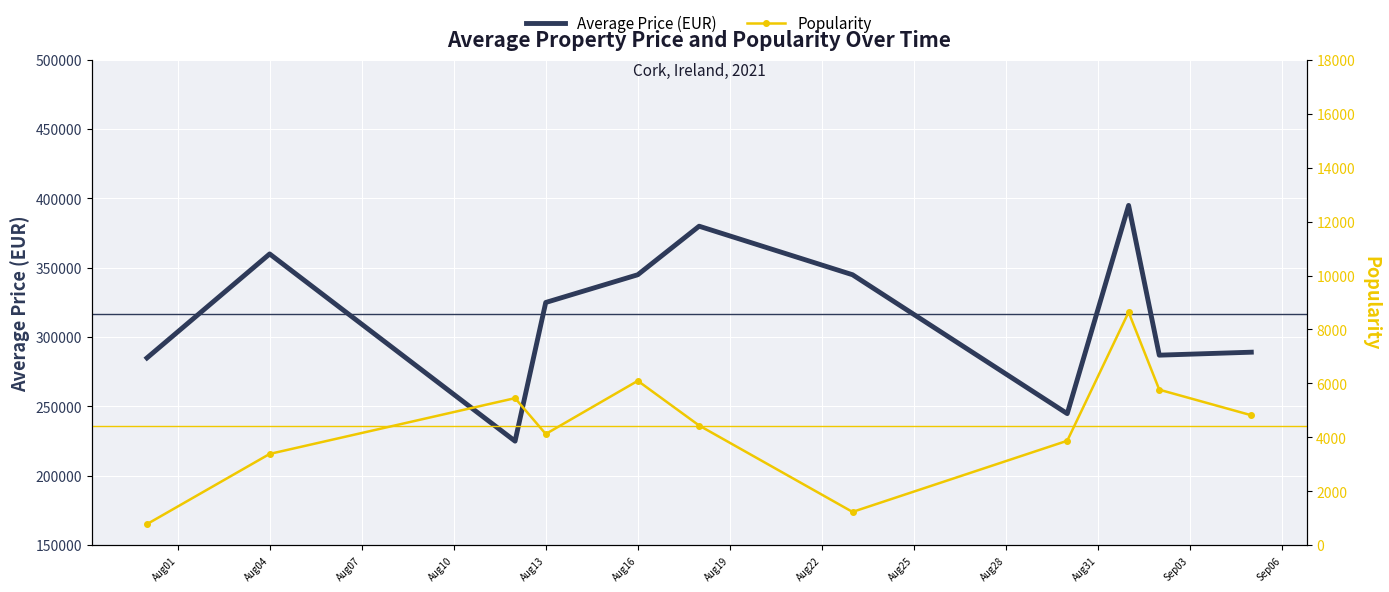

List the series in order of their peak value, highest first.

Average Price (EUR), Popularity